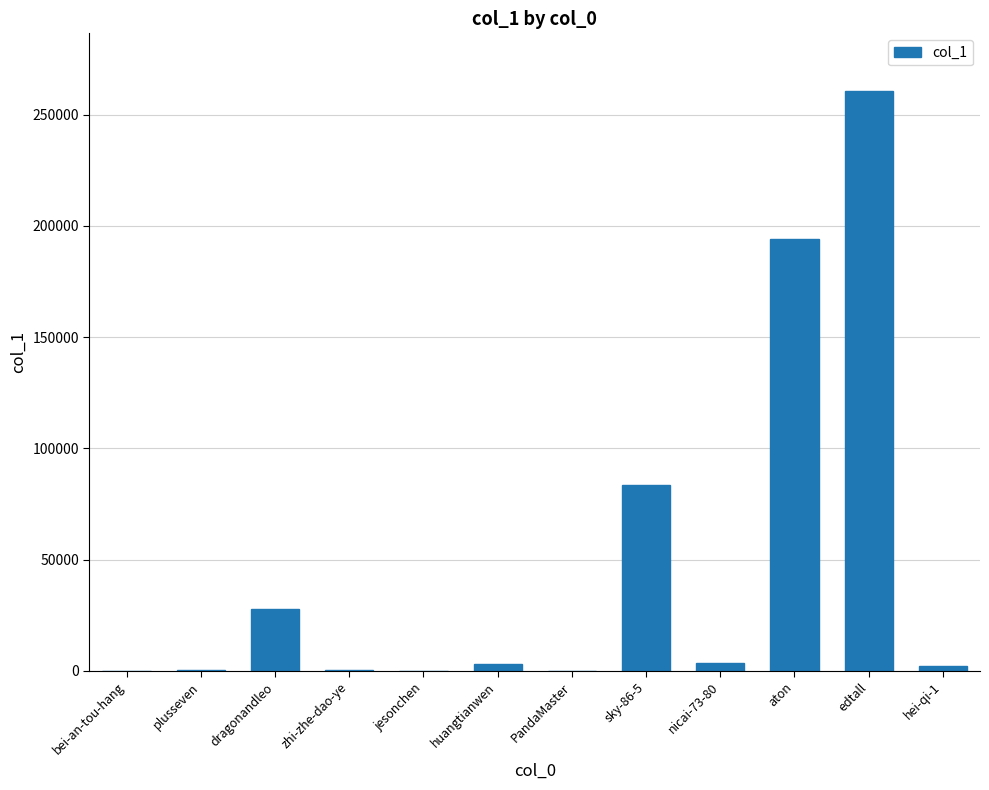

Approximately how many times larger is the value at huangtianwen compared to plusseven?

8.8